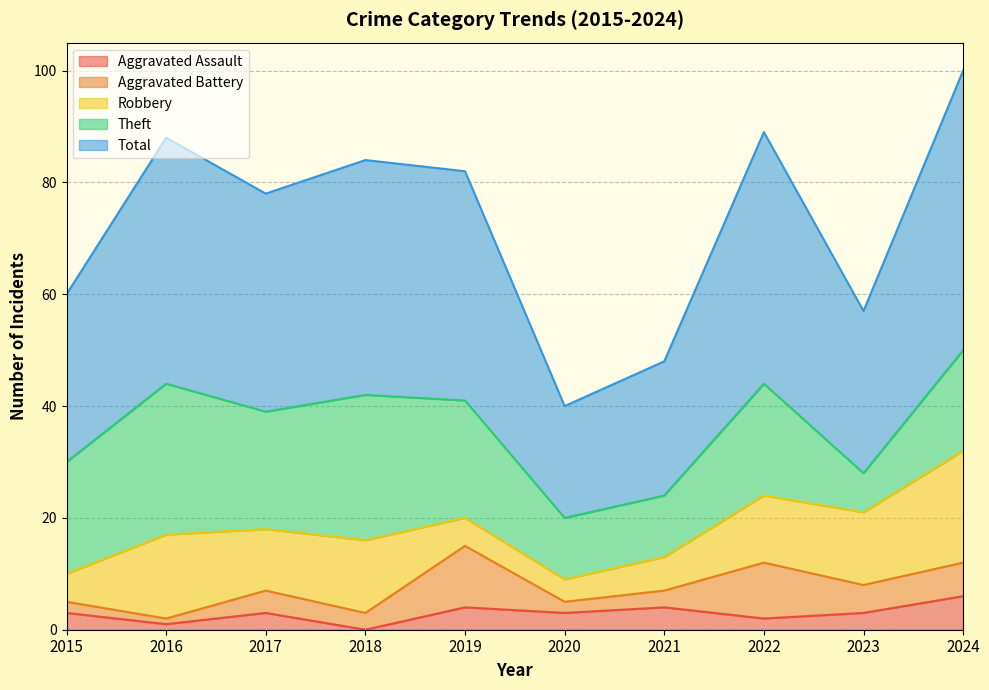

What is the difference between the Total values at 2024 and 2022?

5